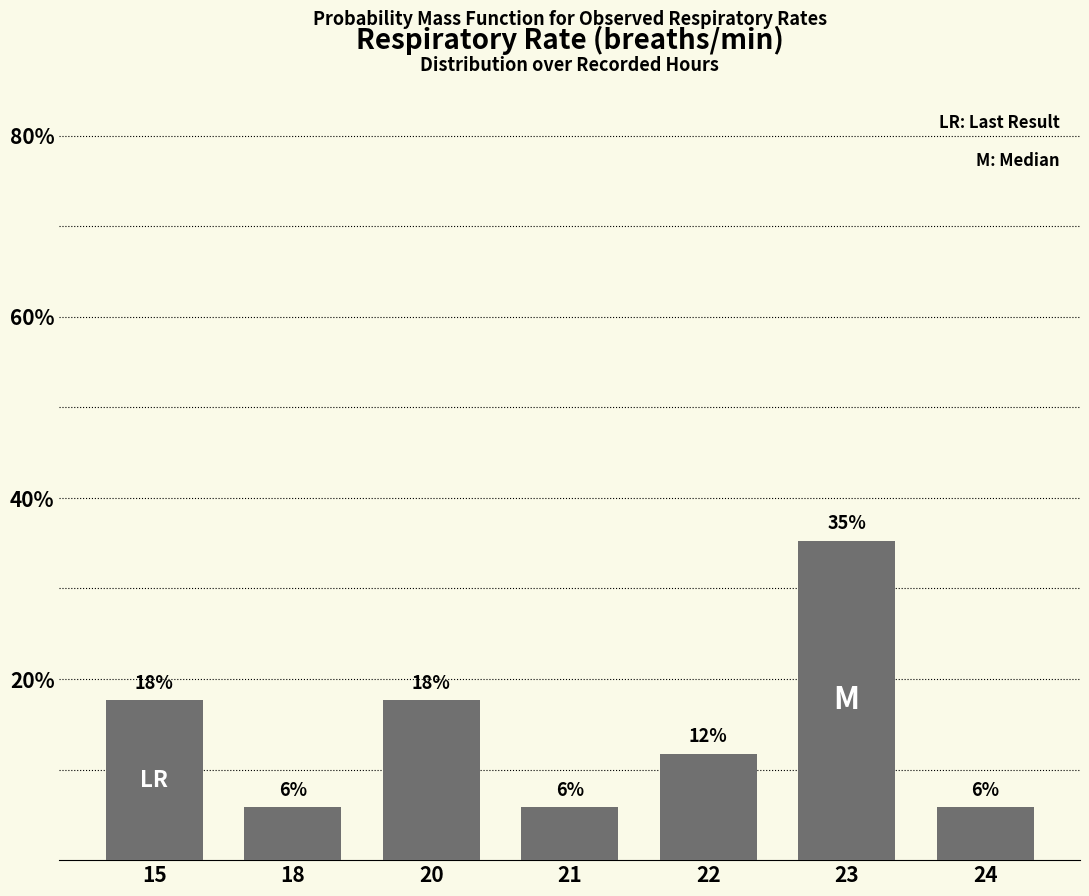

What is the smallest value displayed?

5.9